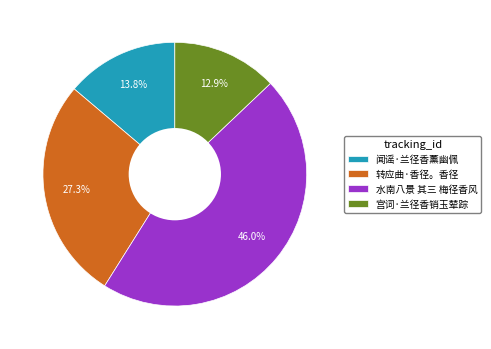

Between 宫词·兰径香销玉辇踪 and 转应曲·香径。香径, which is larger?

转应曲·香径。香径